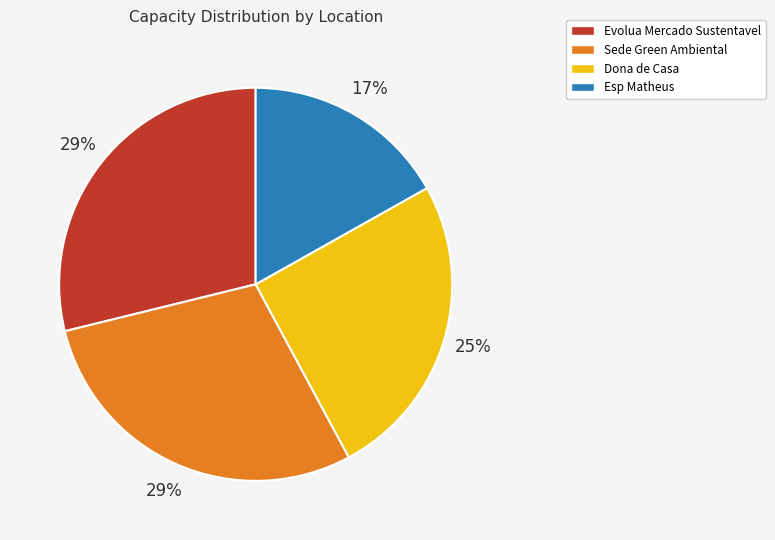

Does any single category account for the majority?

No